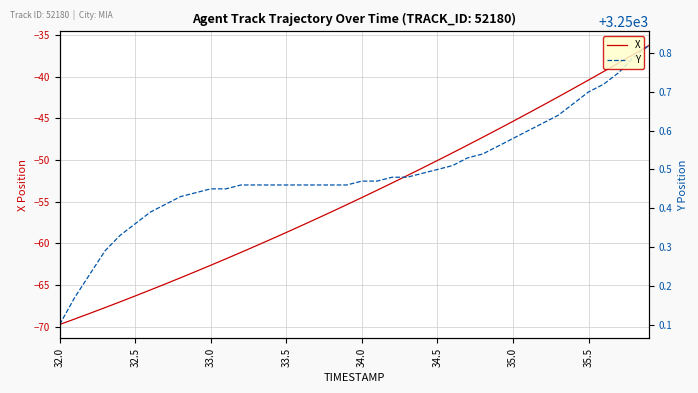

What are all the series names shown in the legend?

X, Y